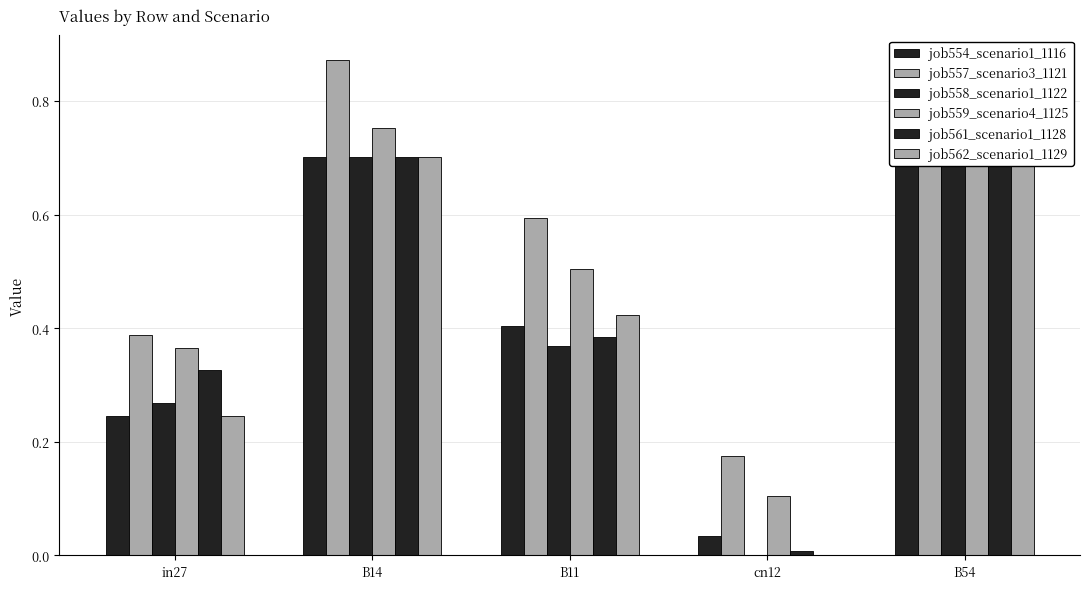

The job558_scenario1_1122 series shows 0.4 at B11. True or false?

True